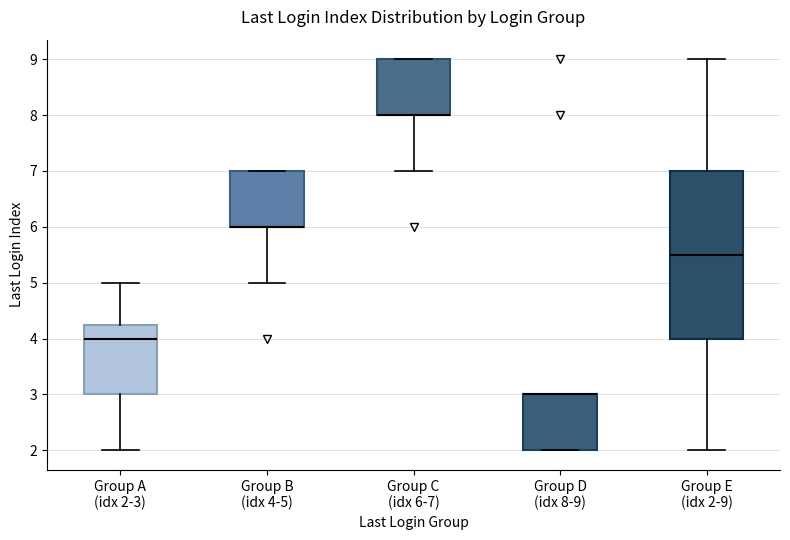

Where is the upper edge of the box for Group C (idx 6-7) on the y-axis? The values are not printed on the chart, so give them approximately, as read against the axis.

9.0